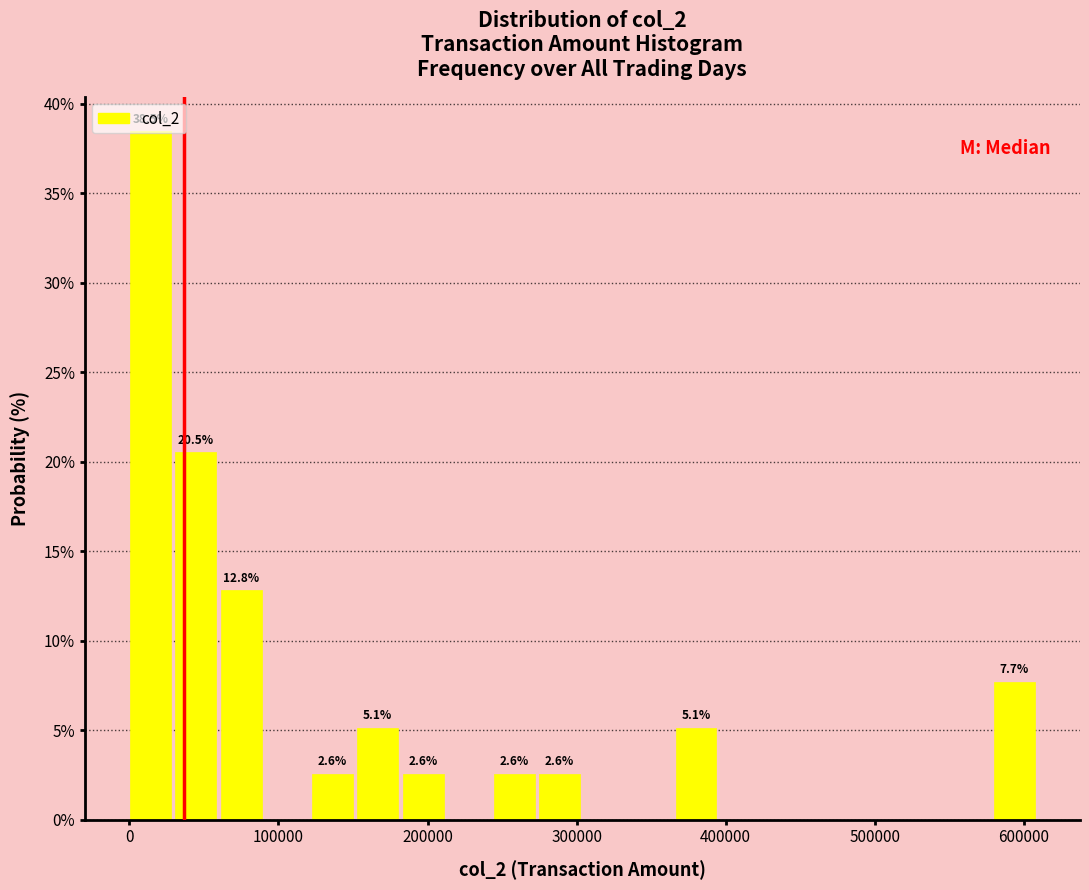

Read against the x-axis, roughly where is the centre of the tallest bar?

10000